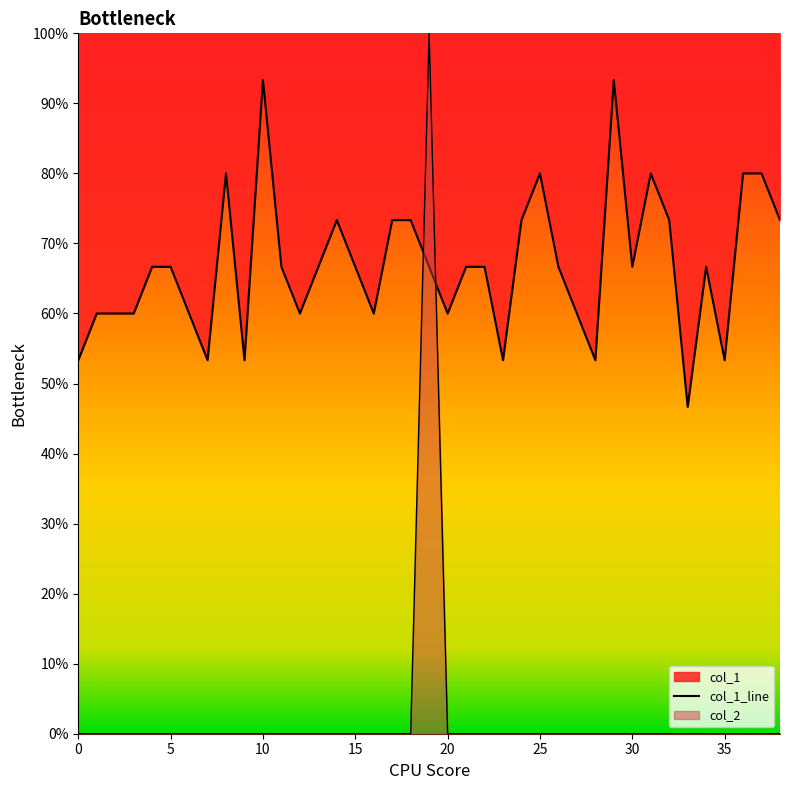

What are all the series names shown in the legend?

col_1, col_2